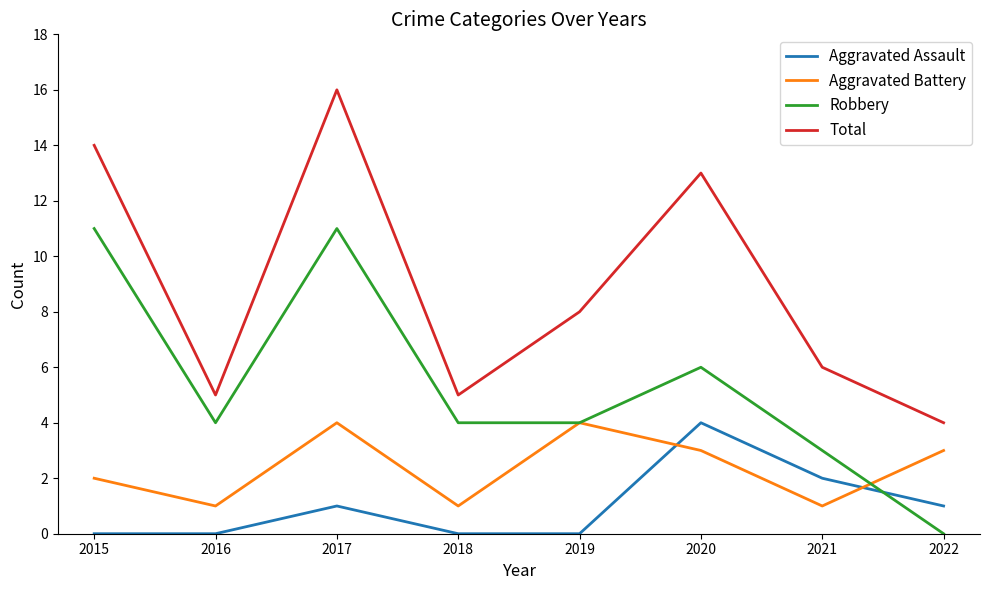

At which category does the chart reach its peak across all series?

2017